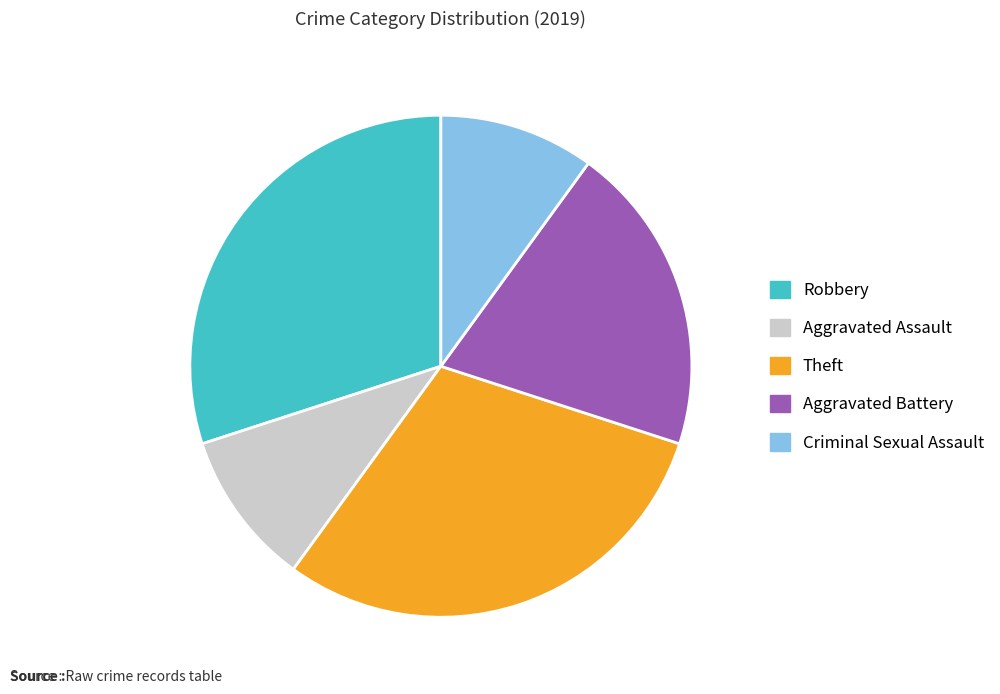

True or false: Criminal Sexual Assault accounts for 3% of the total.

False